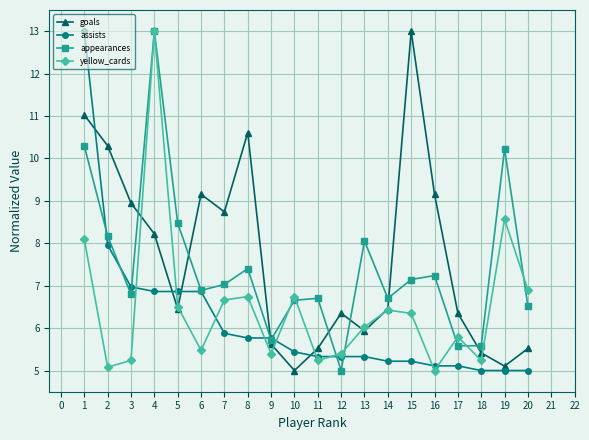

What is the sum of all goals values?

152.9